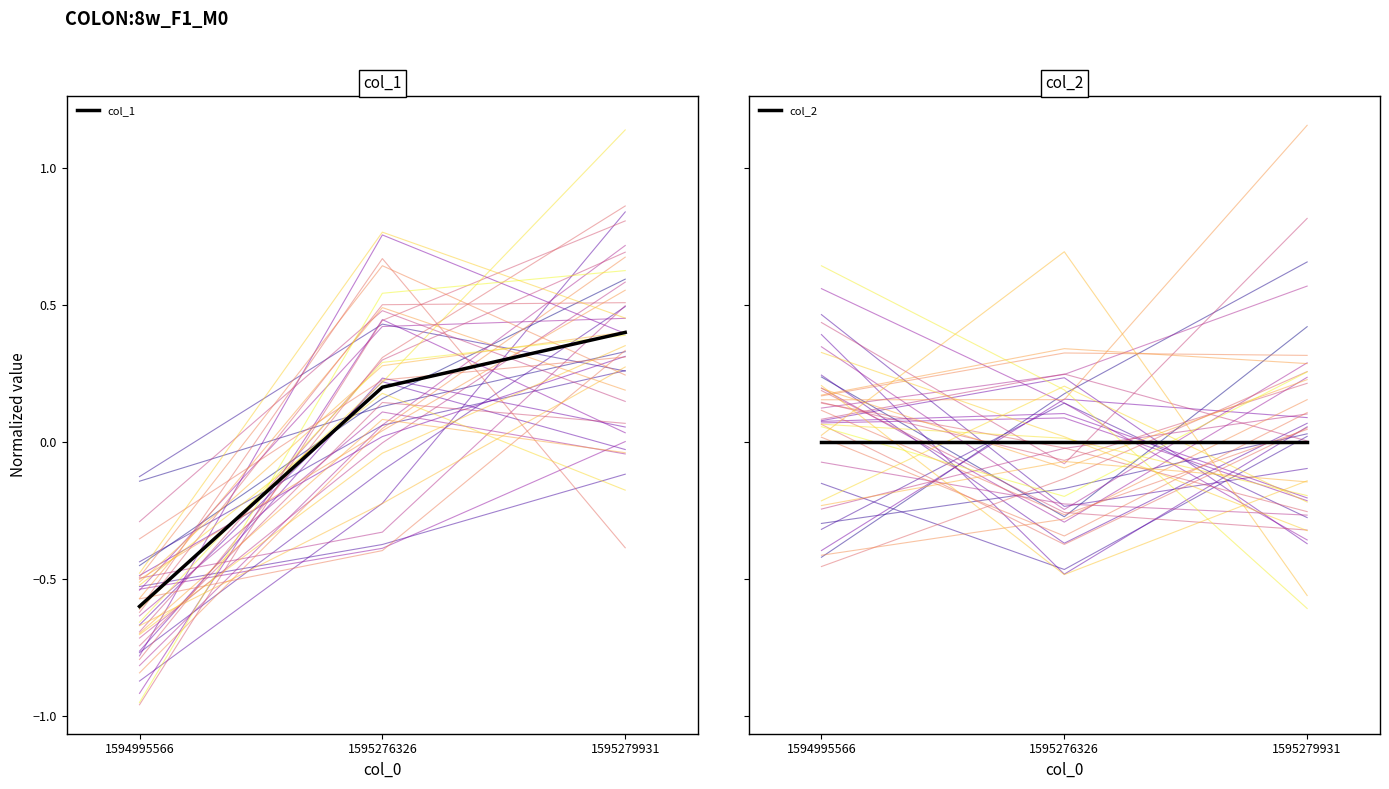

How many categories are shown in the chart?

3